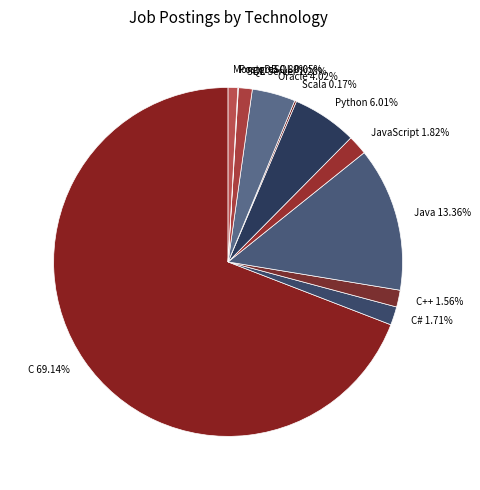

Is the sum of C# 1.71% and Oracle 4.02% greater than half?

No